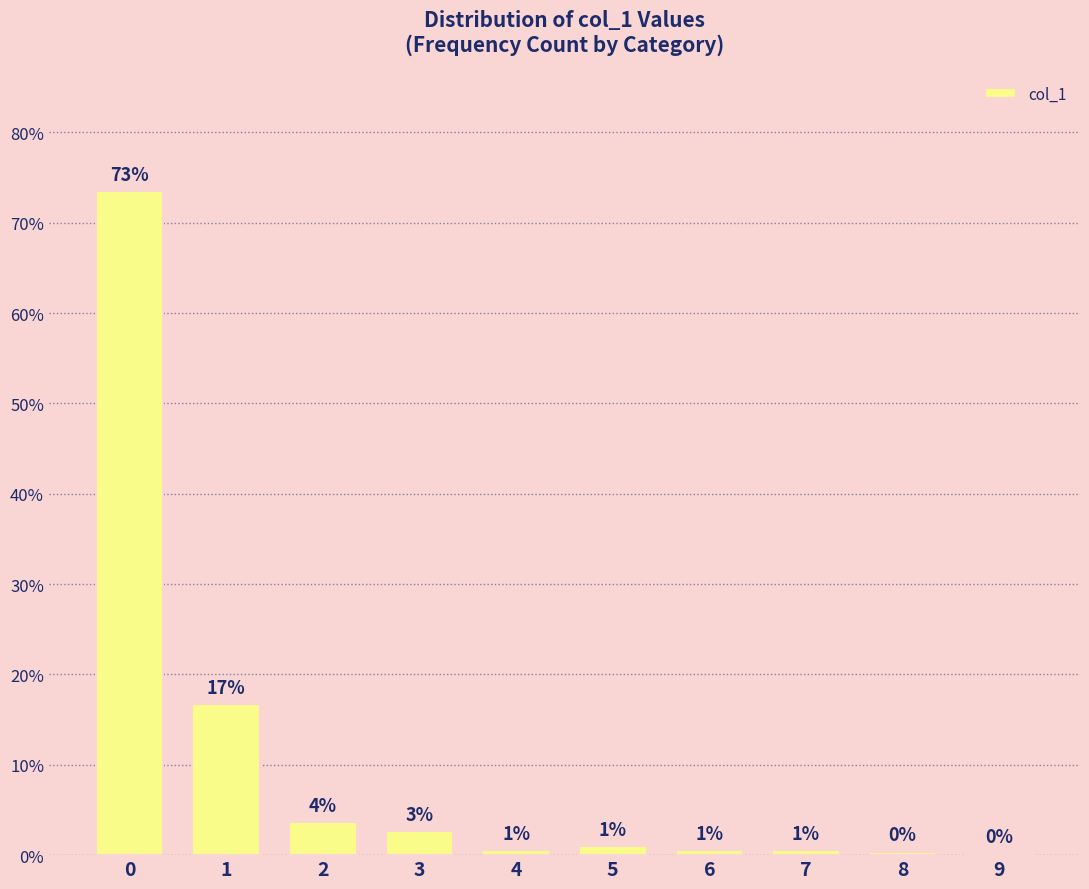

What is the average value?

10.0